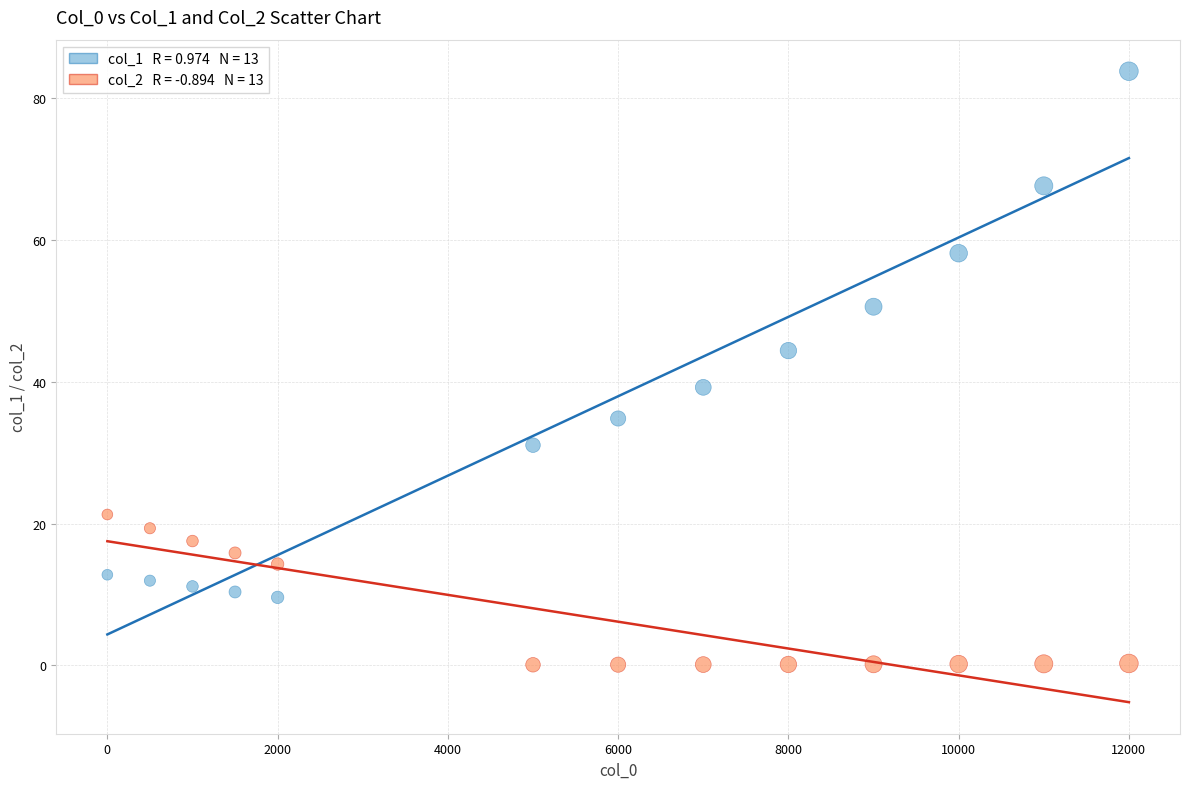

Across all data points, what is the range of Y values (max minus min)?

83.7